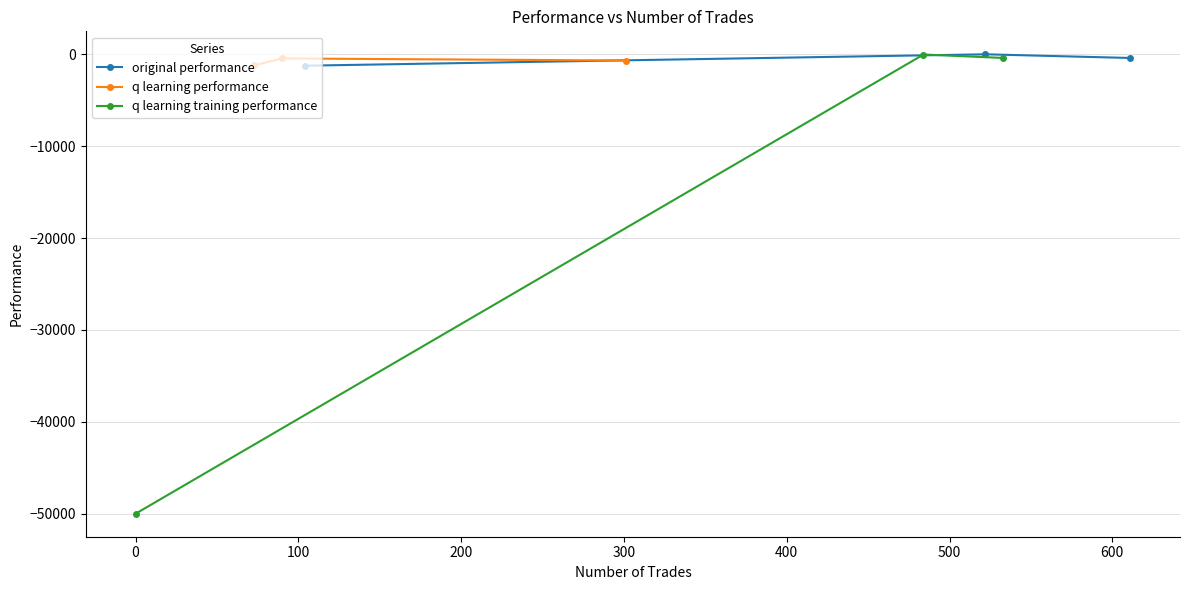

Which series has the widest spread of values?

q learning training performance